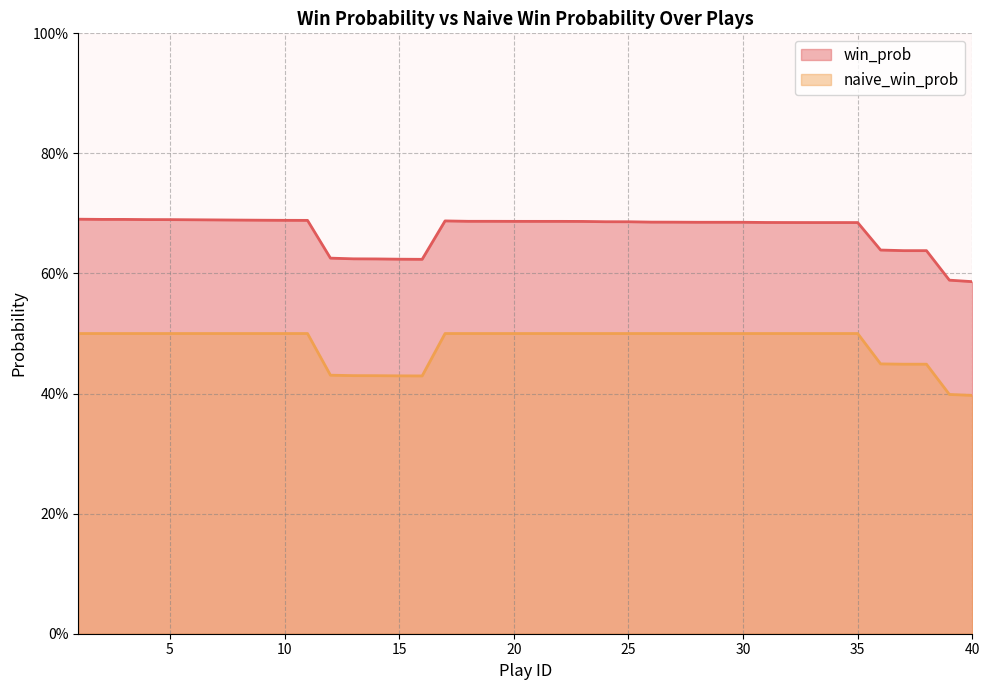

The naive_win_prob series shows 0.5 at 26. True or false?

True